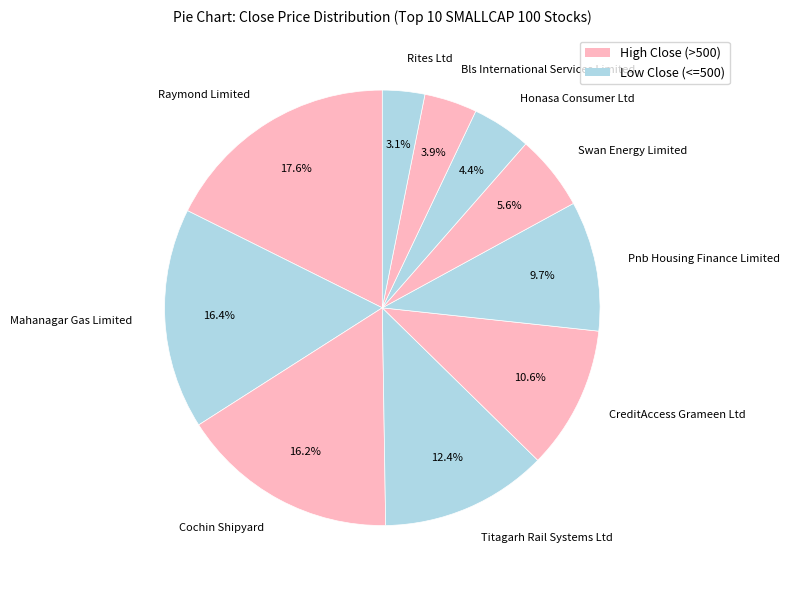

Which slice is the smallest?

Rites Ltd